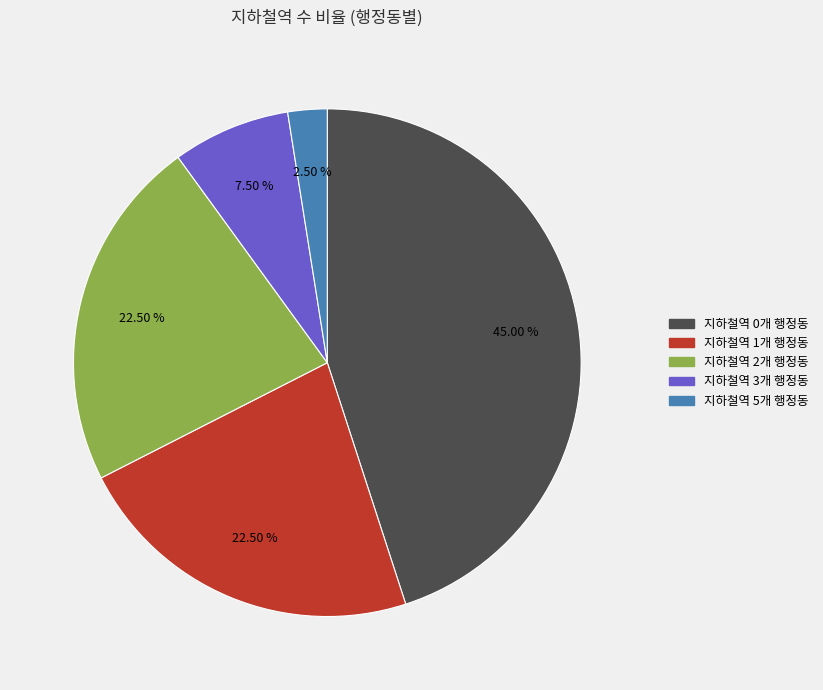

Is there any slice that represents more than half of the pie?

No